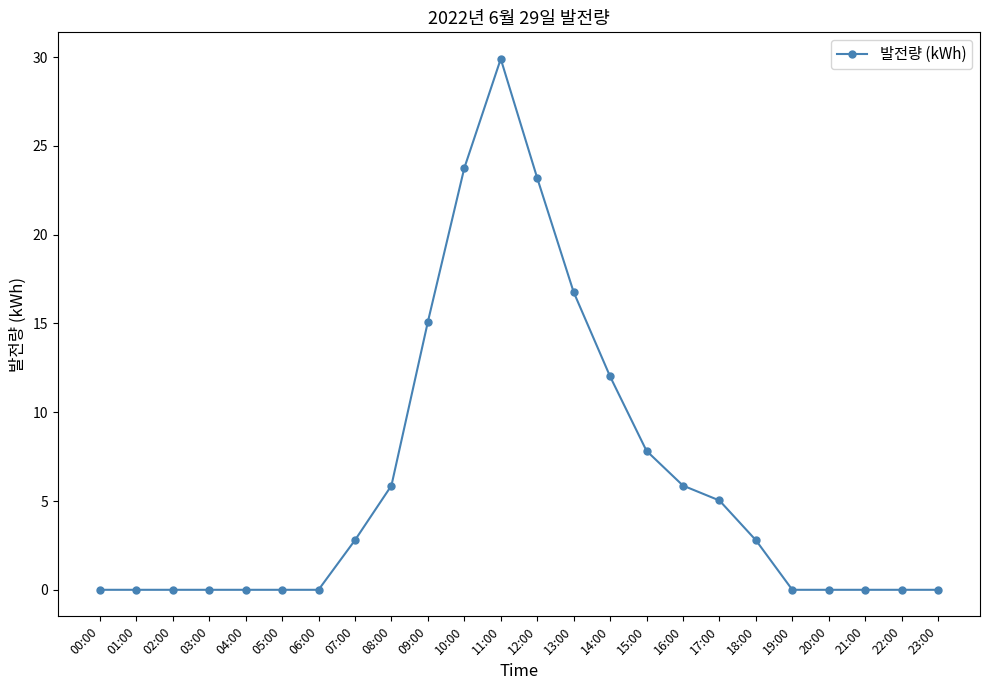

Count the number of values greater than 2.

12